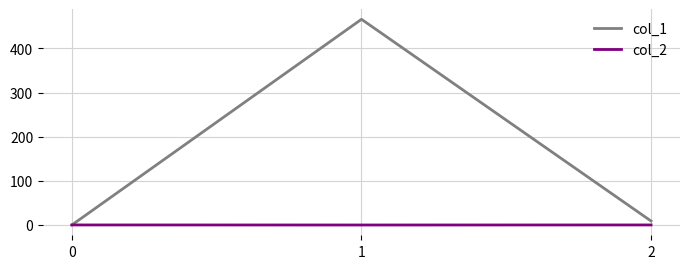

What is the average value of the col_1 series?

158.3